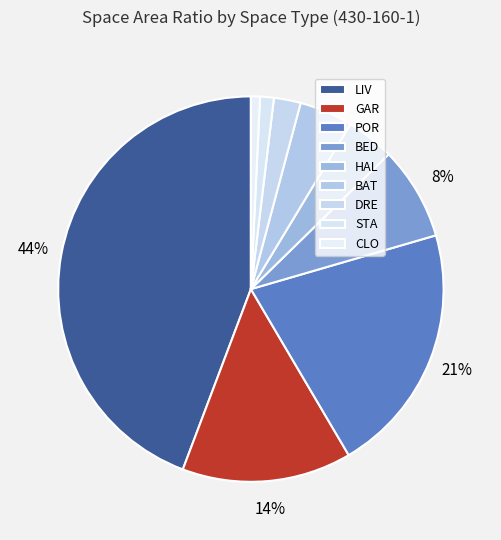

Count the number of slices in the pie.

9